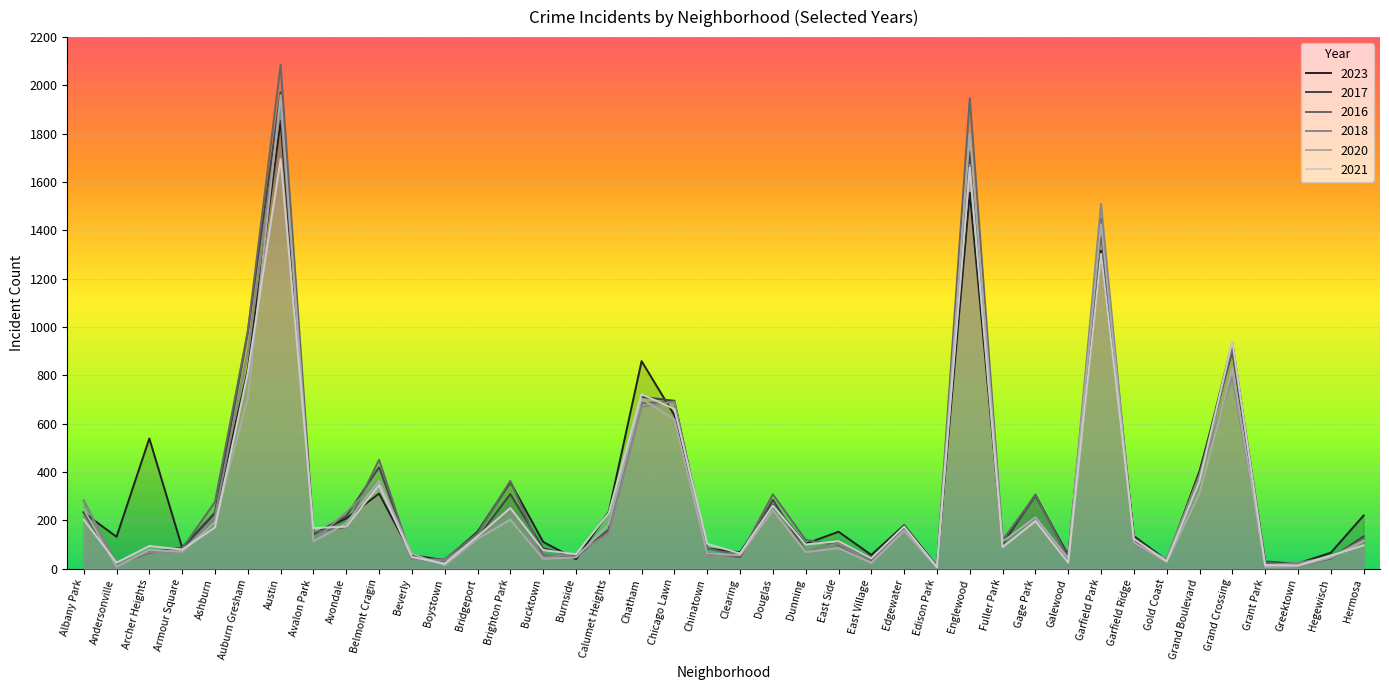

Rank the series by their maximum value, from highest to lowest.

2016, 2017, 2020, 2018, 2023, 2021